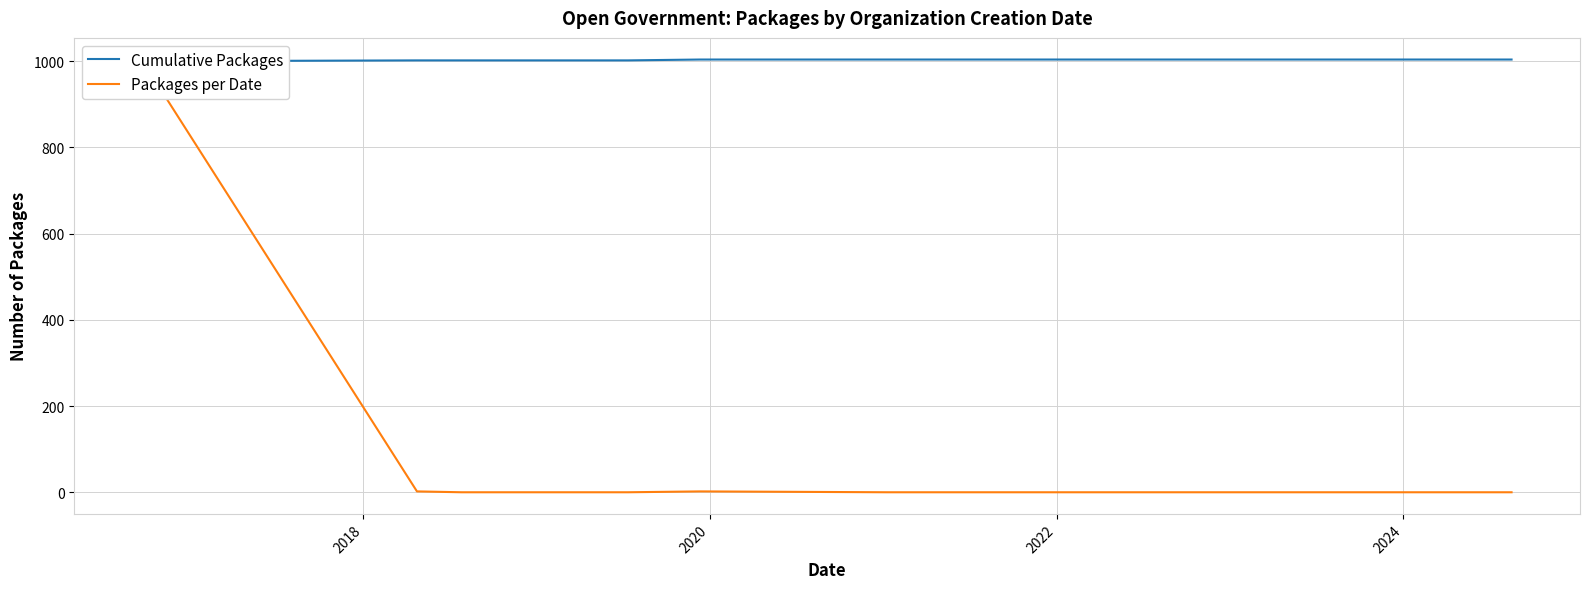

What is the difference between the maximum and minimum values in the Packages per Date series?

1000